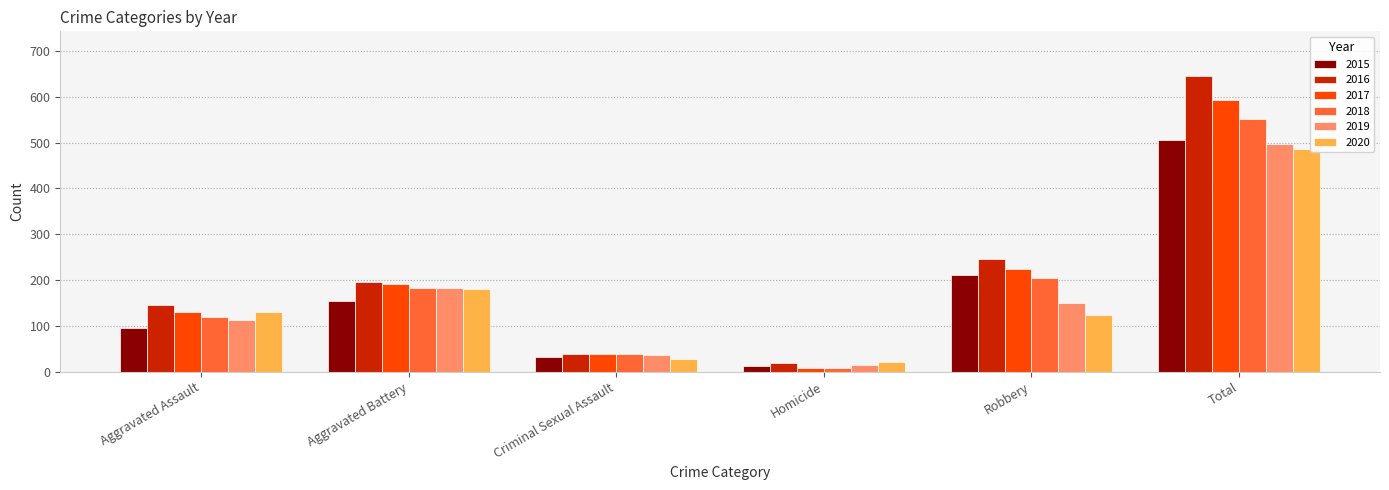

Reading left to right, transcribe all the data shown in this chart.

2015: 95	154	31	13	212	505
2016: 146	196	39	18	247	646
2017: 131	191	38	8	224	592
2018: 119	183	38	8	204	552
2019: 113	182	37	14	150	496
2020: 131	180	28	22	124	485